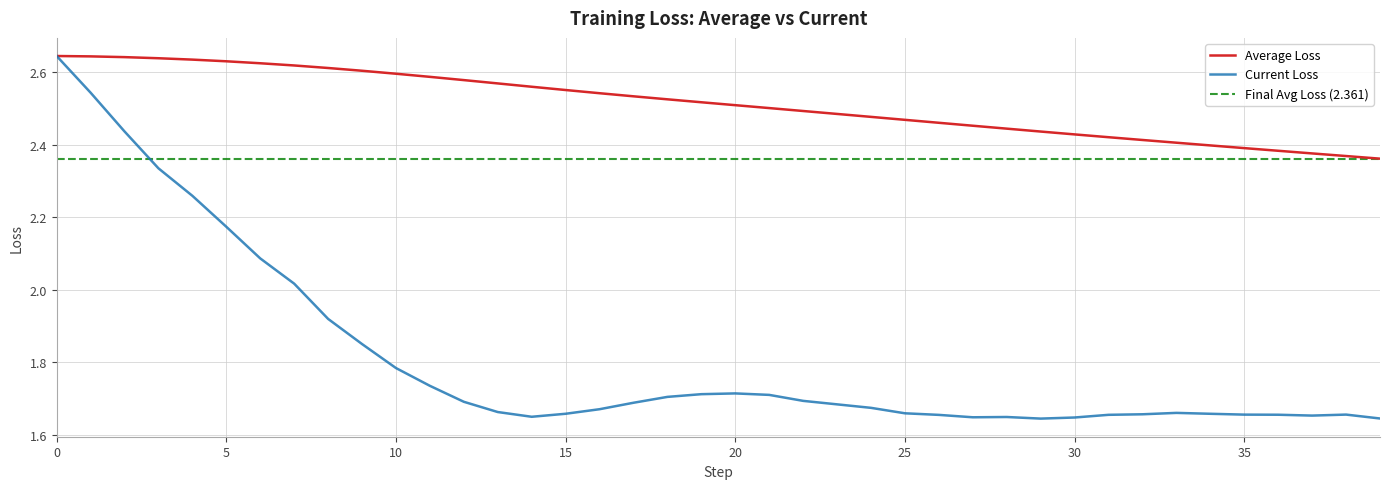

How many interior local valleys does the Current Loss series have?

4